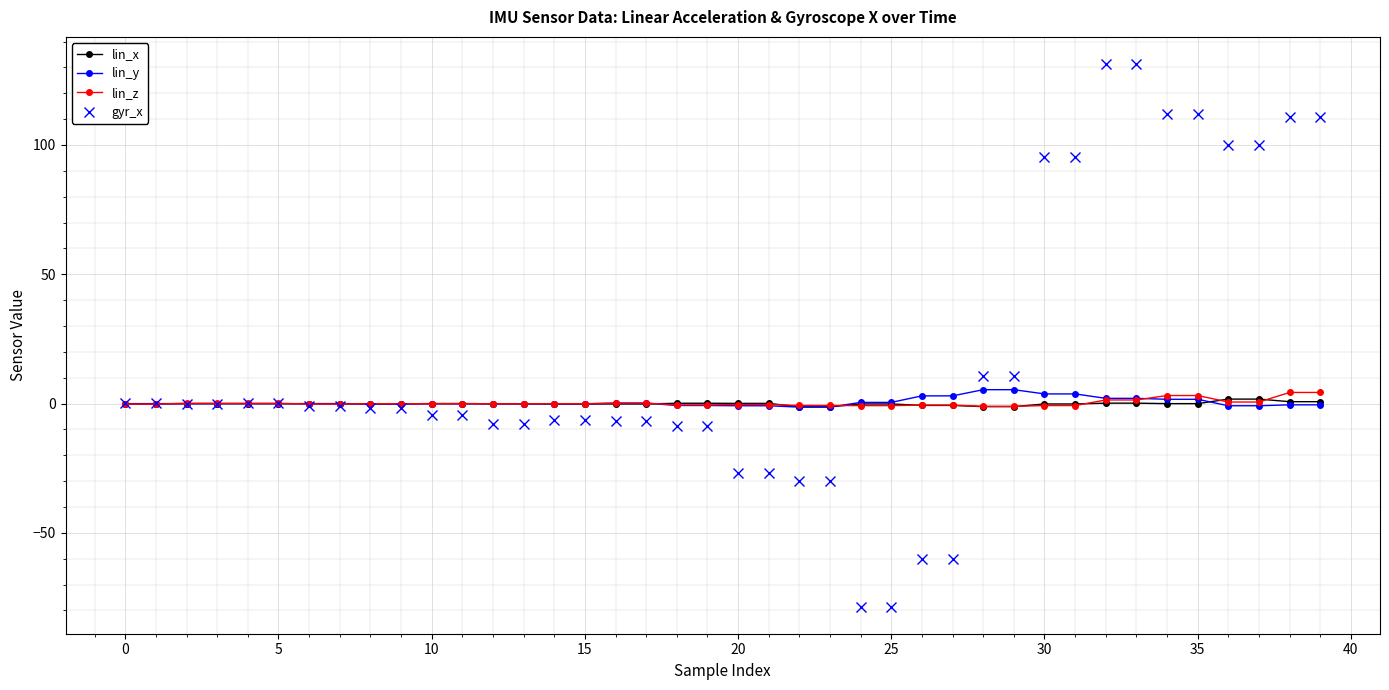

What is the greatest value displayed?

131.3